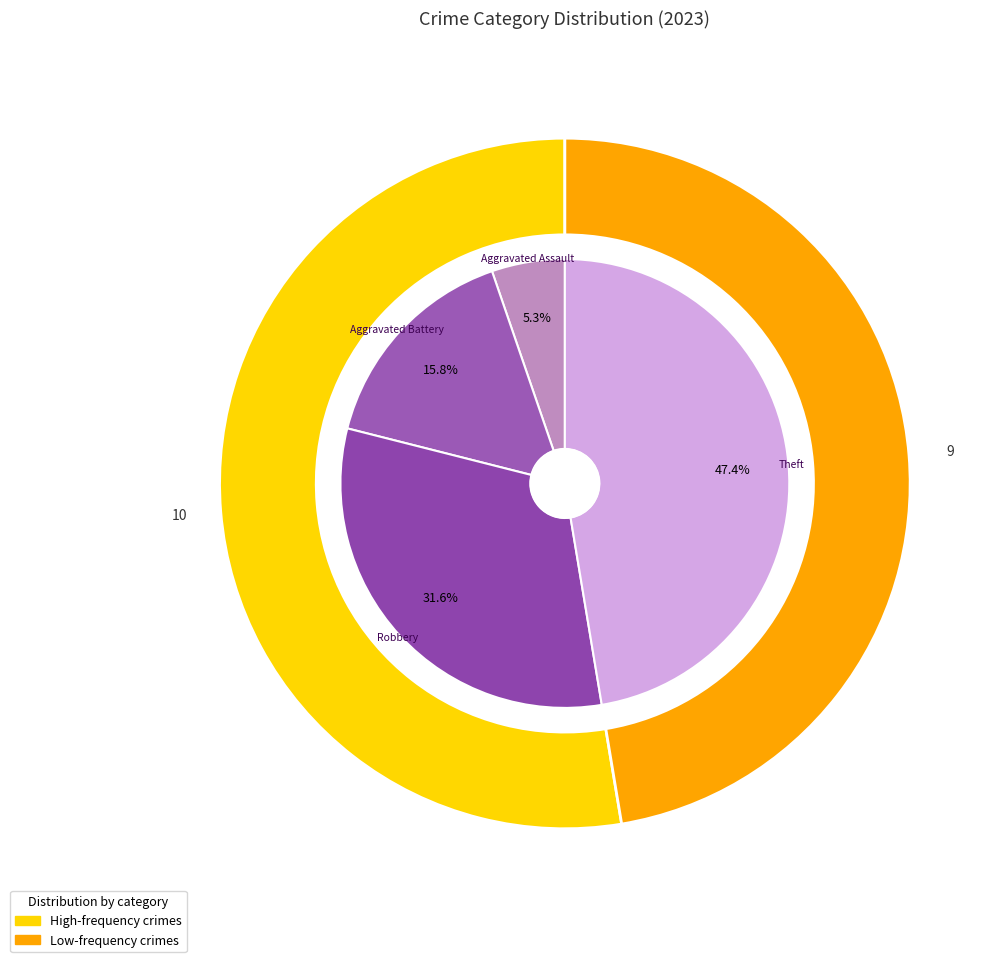

How many slices are in this pie chart?

6